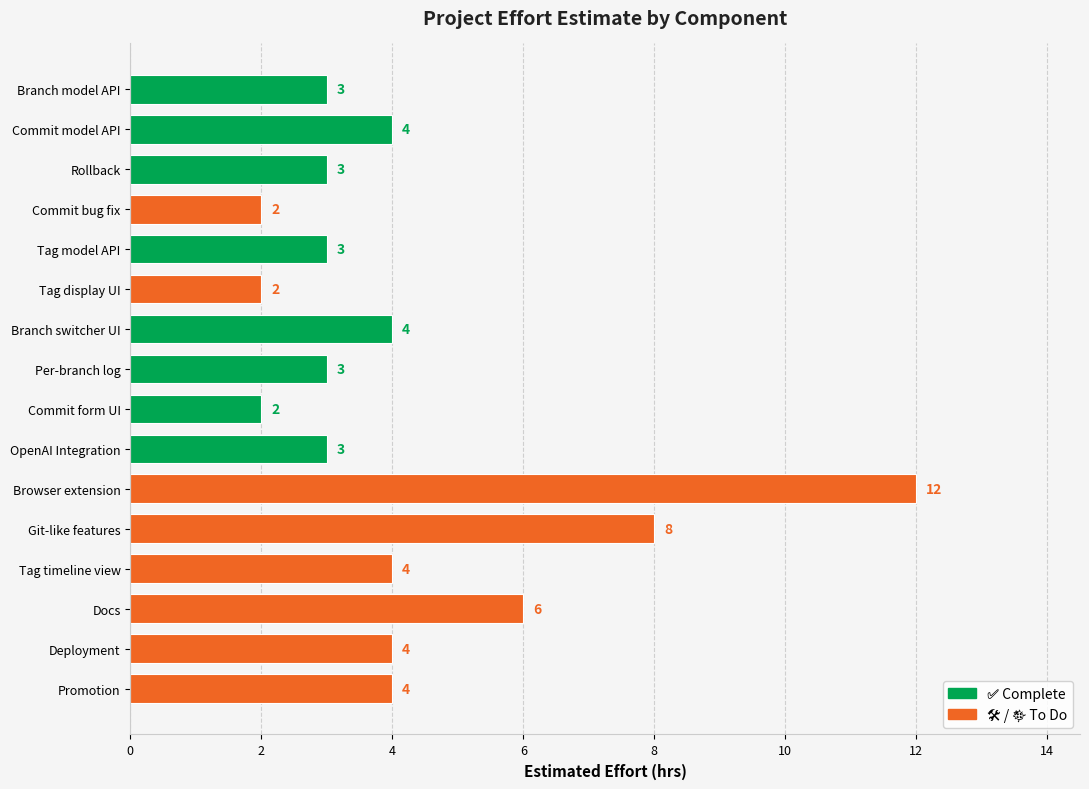

What is the value of the 3rd bar from the top?

3